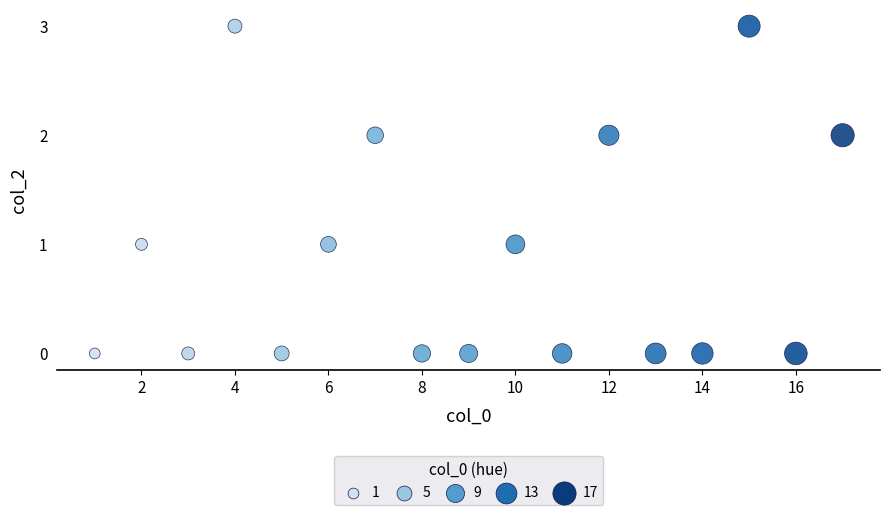

What is the range of Y values (max minus min)?

3